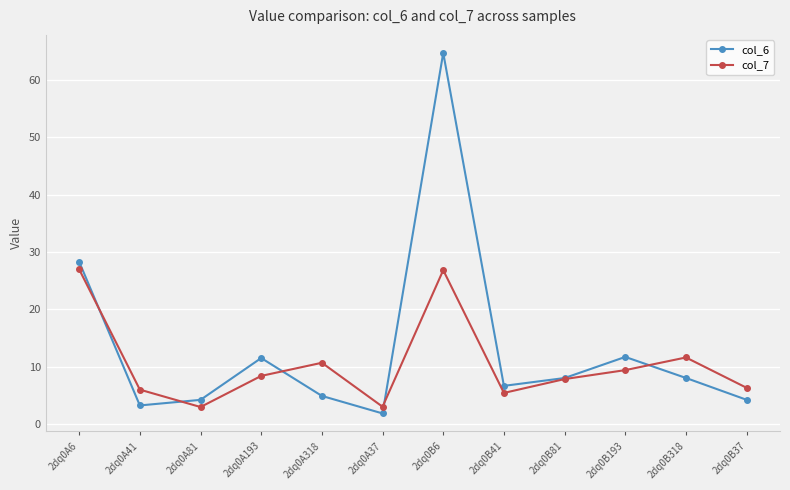

The col_6 series shows 11.5 at 2dq0B318. True or false?

False